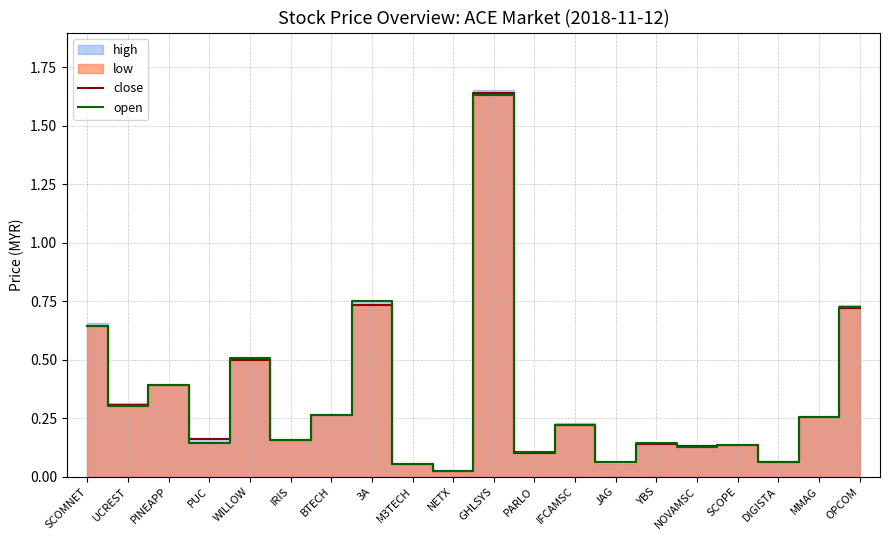

What is the average value of the open series?

0.3